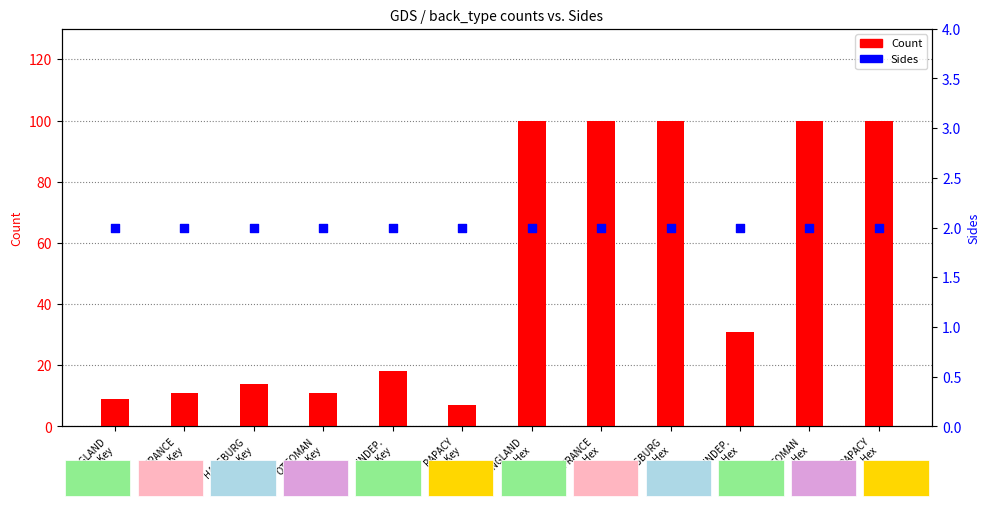

Which series reaches the minimum Y coordinate?

Sides